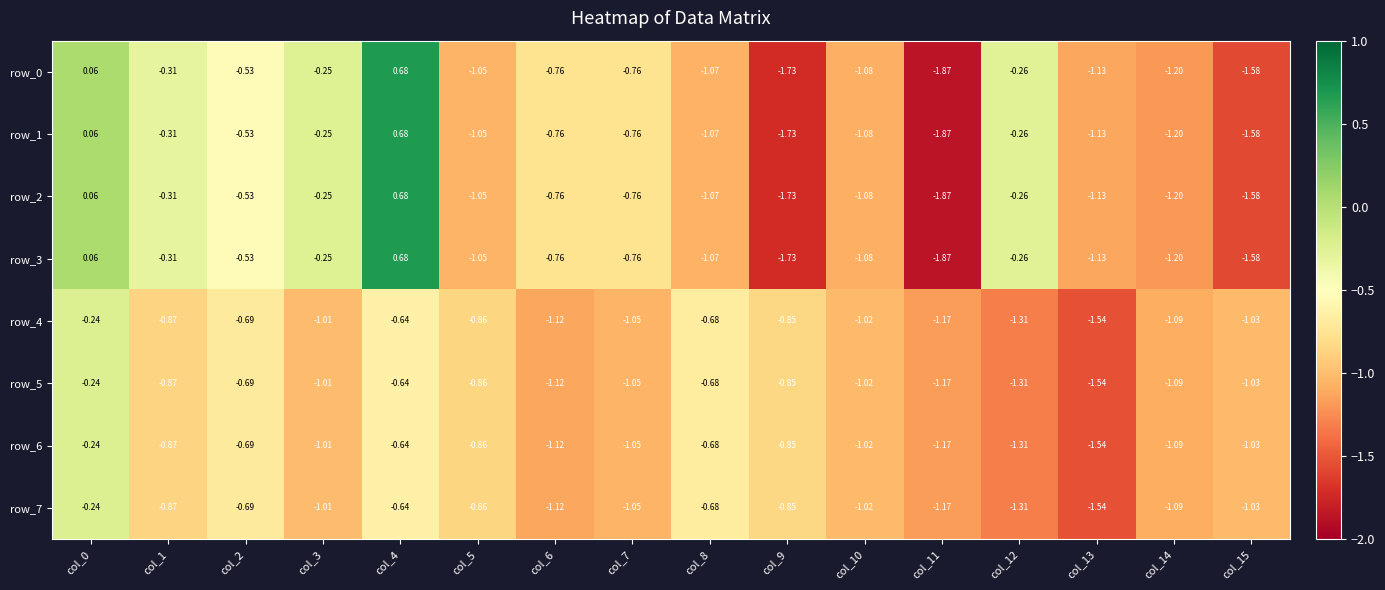

Is the value of row_2 at col_10 greater than the value of row_4 at col_7?

No